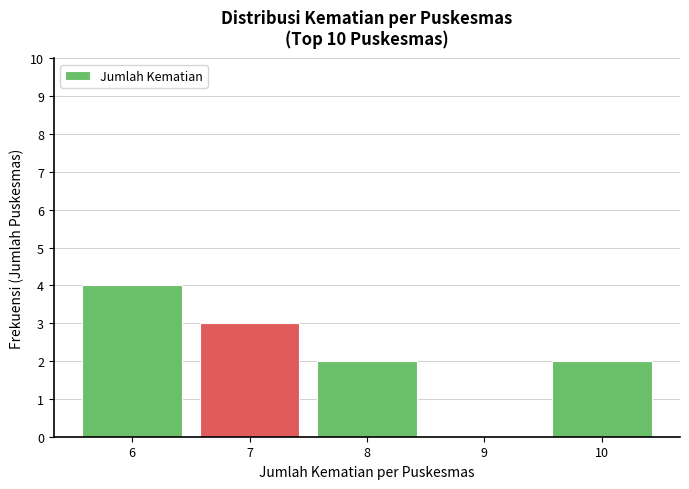

What is the height of the bar covering 5.5 to 6.5 on the x-axis? The values are not printed on the chart, so give them approximately, as read against the axis.

4